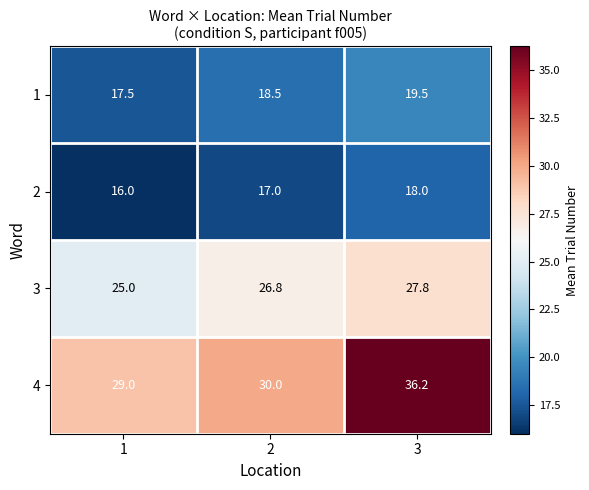

What is the sum of the 2 values at 2 and 1?

33.0